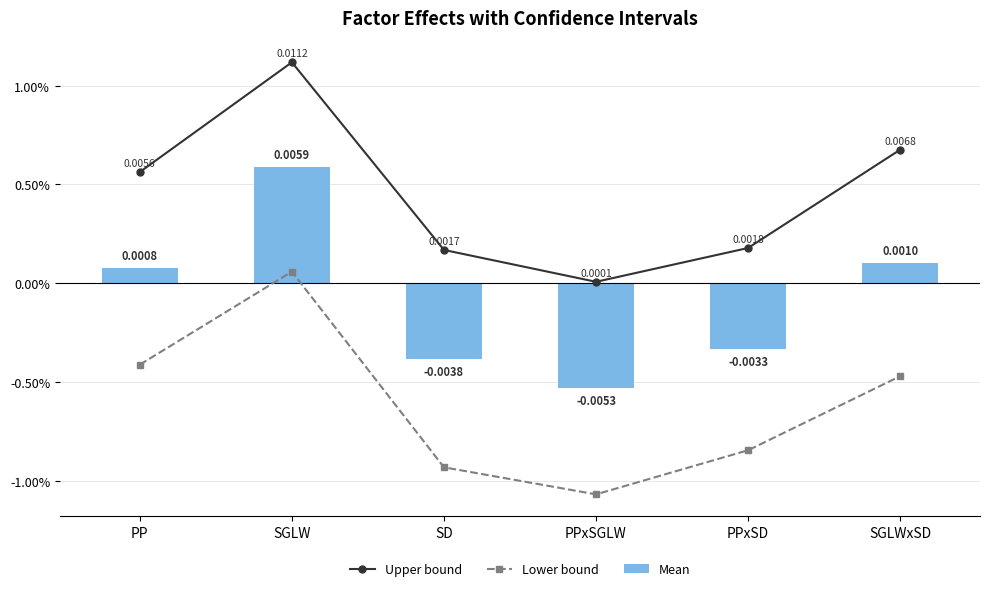

What is the label of the 4th bar from the left?

PPxSGLW